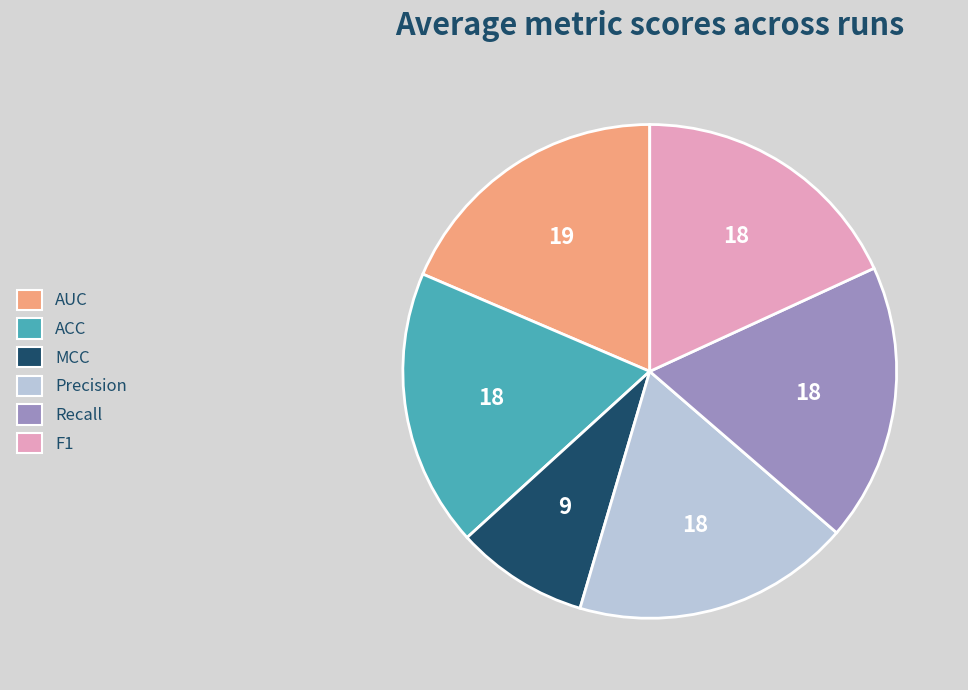

Is the sum of Precision and Recall greater than half?

No